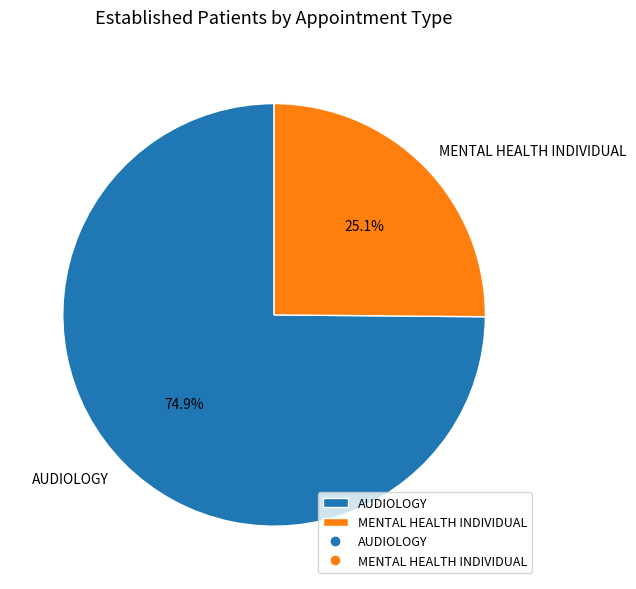

Which has a higher value, MENTAL HEALTH INDIVIDUAL or AUDIOLOGY?

AUDIOLOGY